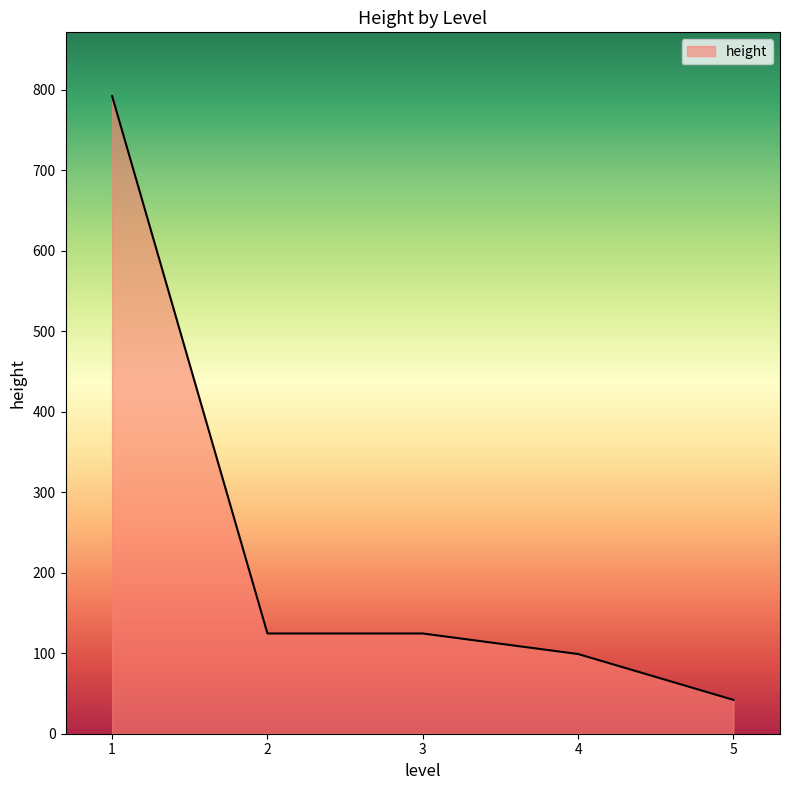

What is the approximate value at 3?

124.5